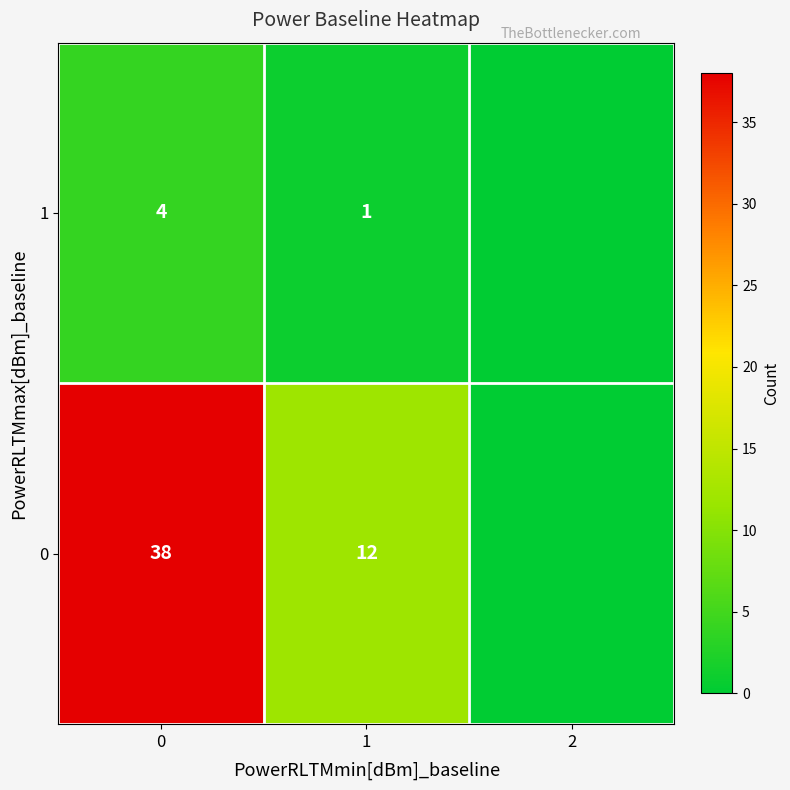

True or false: 1 has a value of 4 at 0.

True